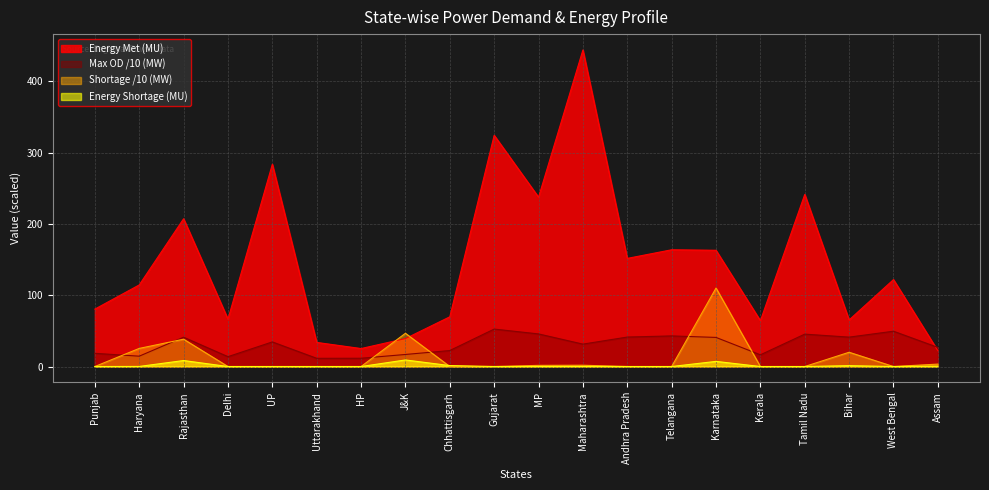

How many lines are shown in the chart?

4